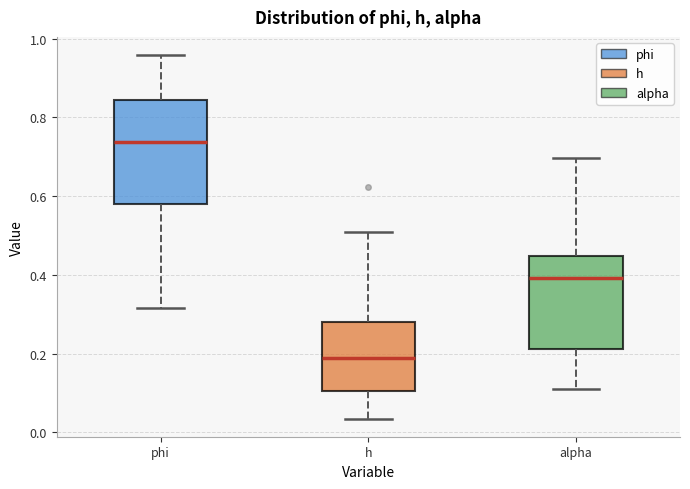

Where does the lower whisker of the box for alpha end on the y-axis? The values are not printed on the chart, so give them approximately, as read against the axis.

0.12